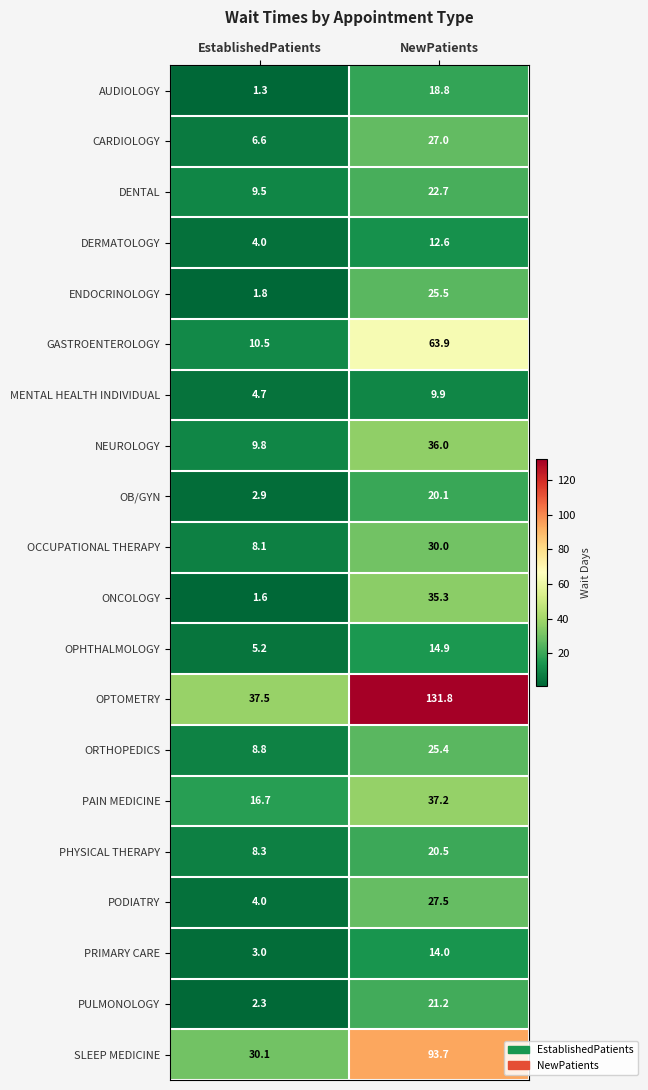

Where is PHYSICAL THERAPY nearest to the value 14?

EstablishedPatients